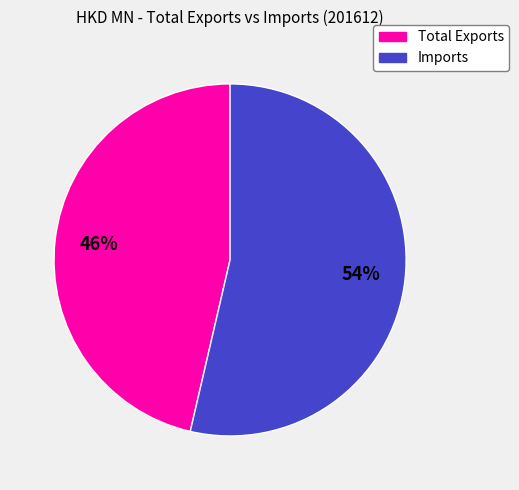

Rank the categories by value from lowest to highest.

Total Exports, Imports